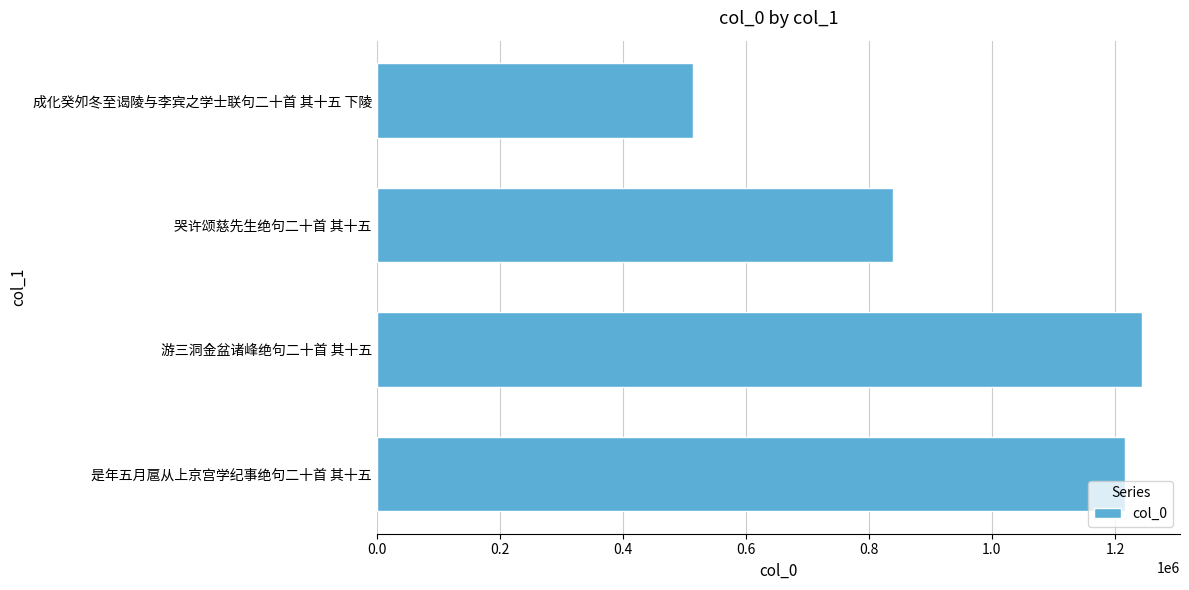

What is the average value?

953454